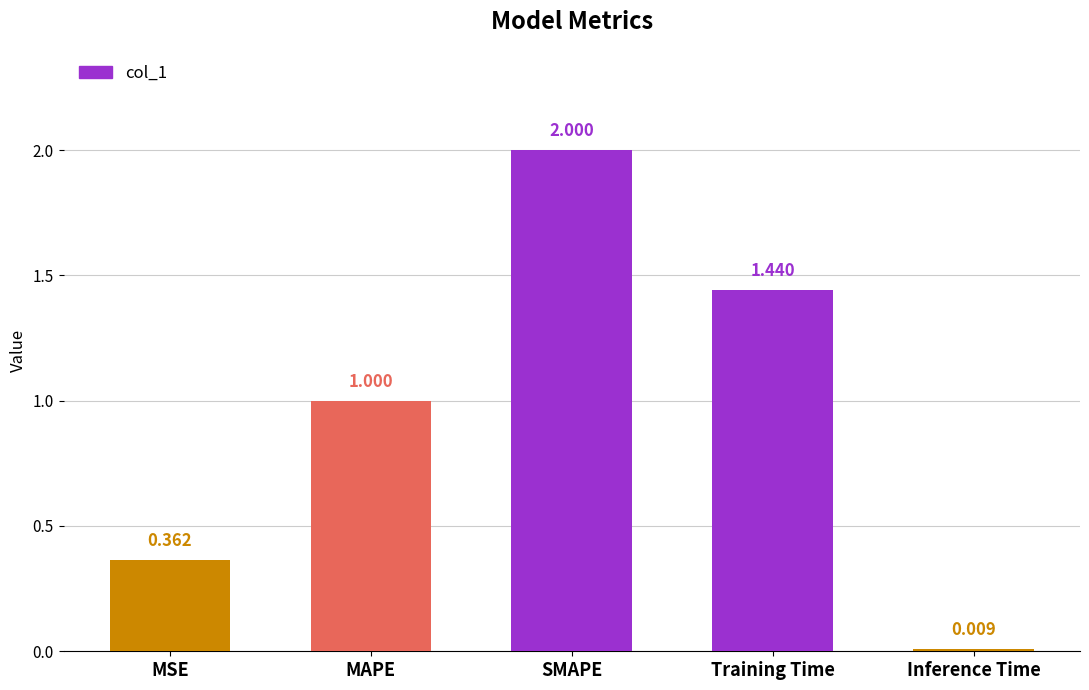

What is the label of the 3rd bar from the left?

SMAPE